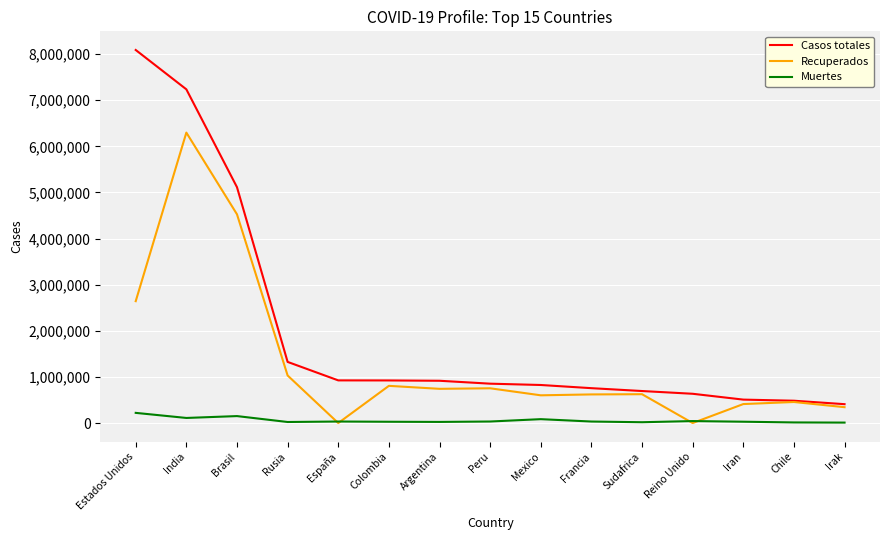

Between which two adjacent categories do Muertes and Recuperados first intersect?

Rusia and España